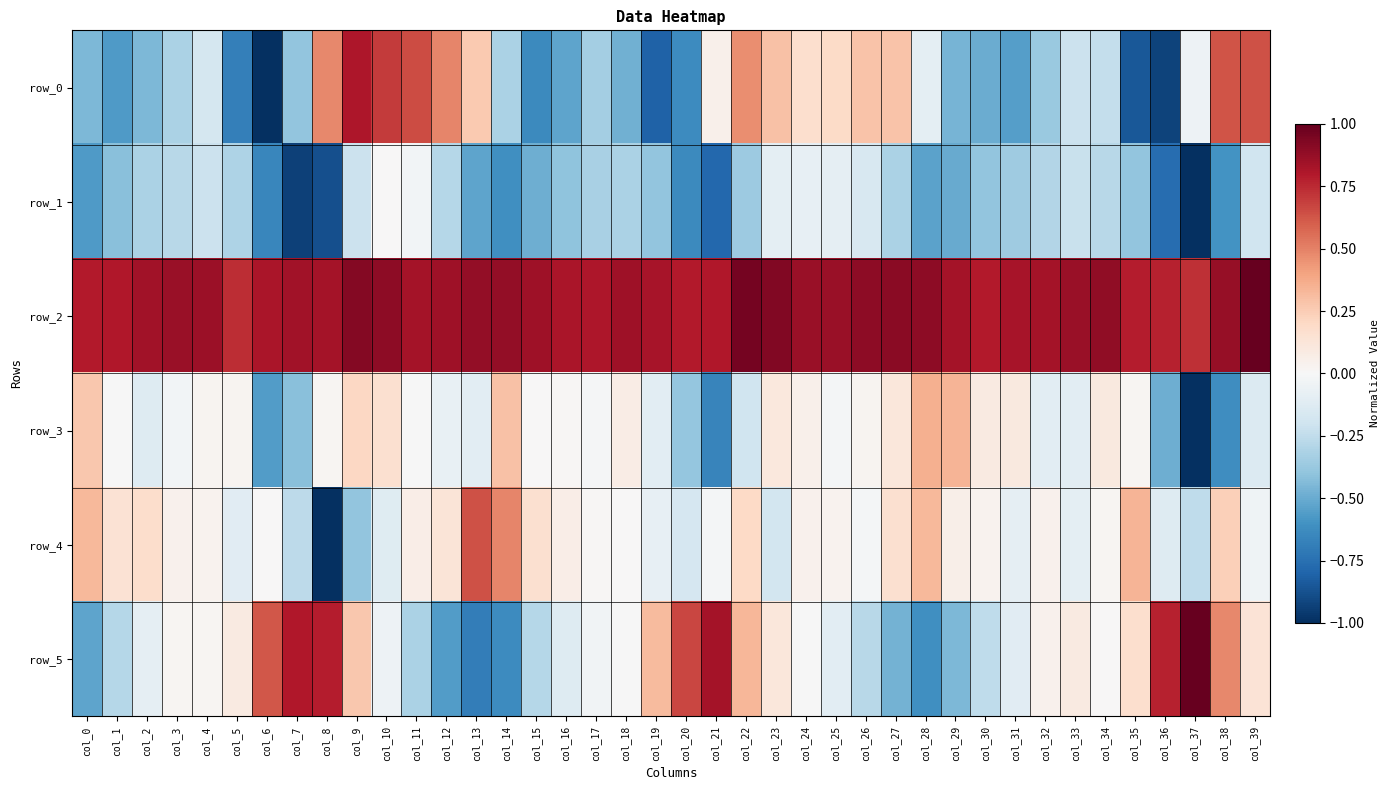

At how many categories does at least one series exceed 0?

40